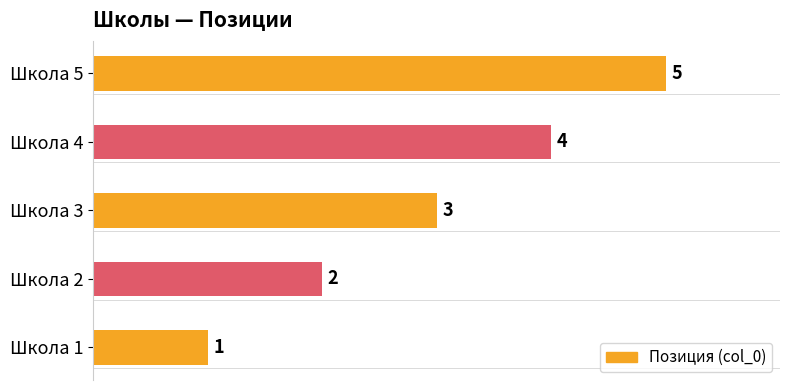

What is the change in value from Школа 2 to Школа 3?

+1